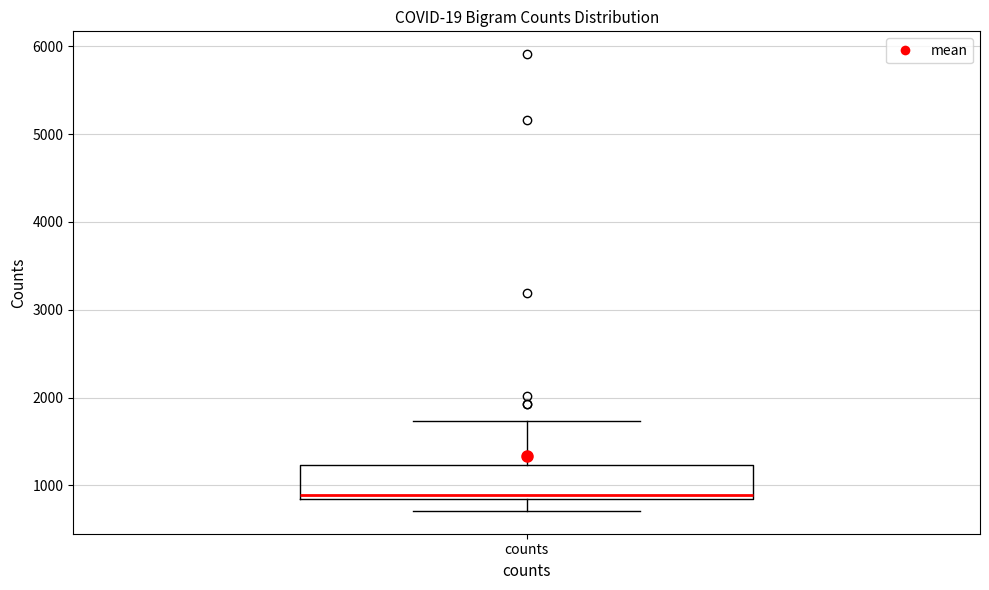

Transcribe this box plot: give where the median line is, the range the box spans, and where the two whiskers end, as read against the y-axis. The values are not printed on the chart, so give them approximately, as read against the axis.

median 900, box 800 to 1200, whiskers 700 to 1700